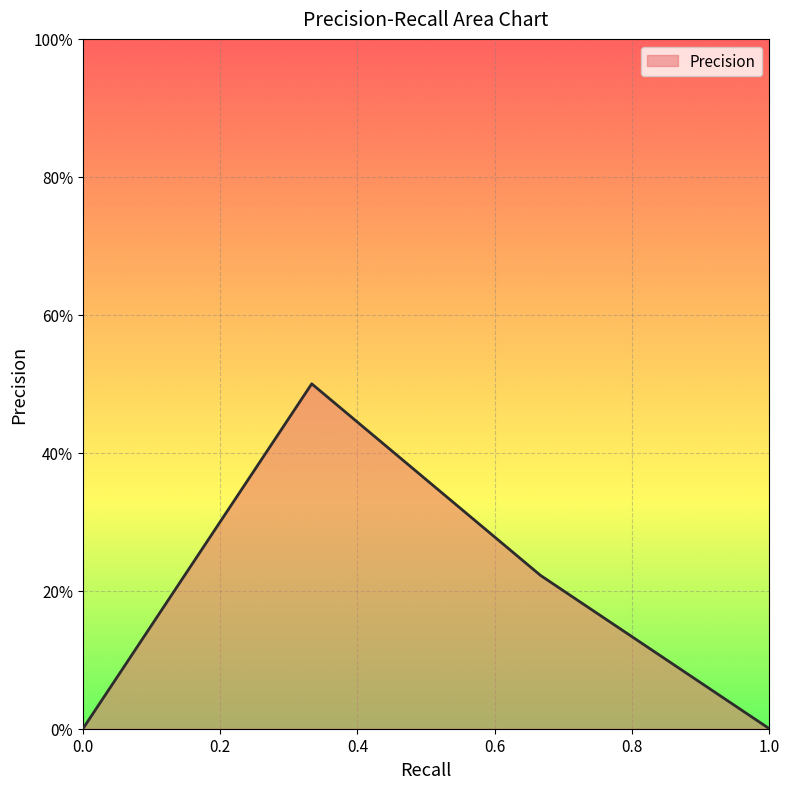

Does the chart have visible grid lines?

Yes